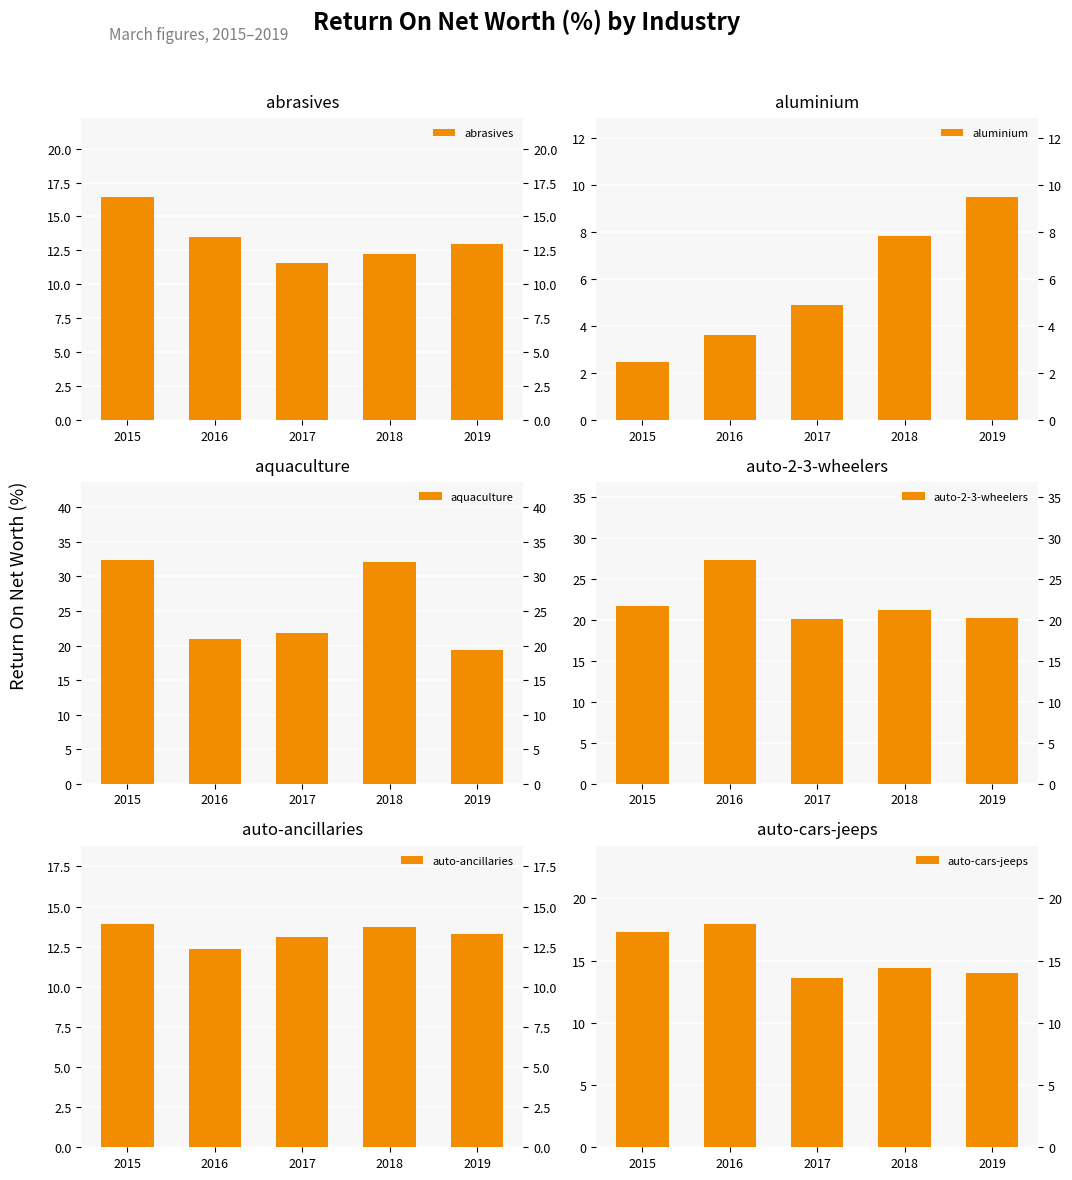

Reading left to right, extract all data points from this chart.

abrasives: 2015=16.5	2016=13.5	2017=11.5	2018=12.3	2019=13.0
aluminium: 2015=2.5	2016=3.6	2017=4.9	2018=7.8	2019=9.5
aquaculture: 2015=32.4	2016=20.9	2017=21.8	2018=32.1	2019=19.4
auto-2-3-wheelers: 2015=21.7	2016=27.3	2017=20.1	2018=21.2	2019=20.3
auto-ancillaries: 2015=13.9	2016=12.4	2017=13.1	2018=13.7	2019=13.3
auto-cars-jeeps: 2015=17.2	2016=17.9	2017=13.6	2018=14.4	2019=14.0